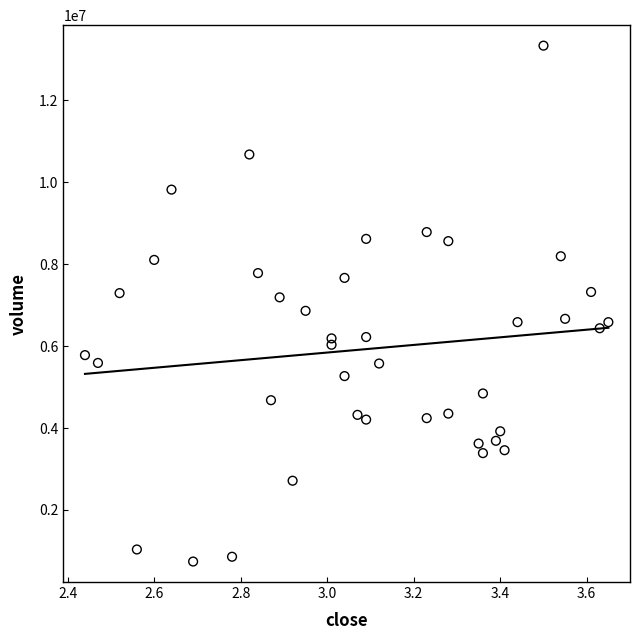

What is the range of Y values (max minus min)?

12590883